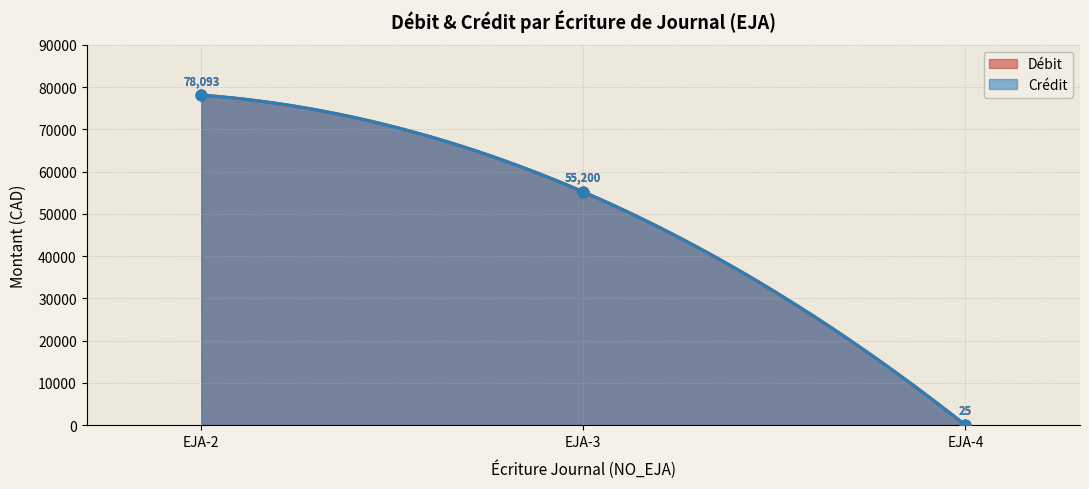

Which series has the widest spread of Y values?

Débit